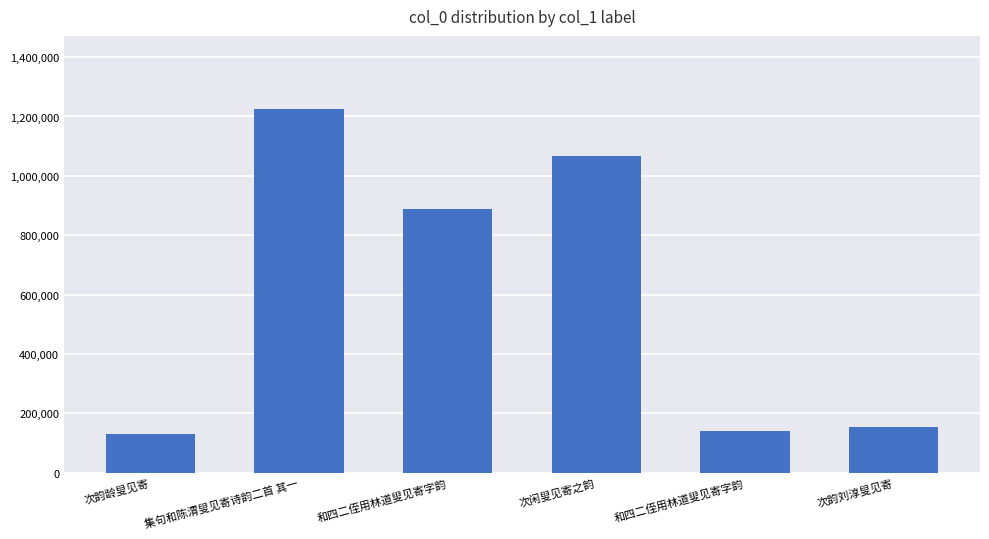

How many values are below 889098?

3